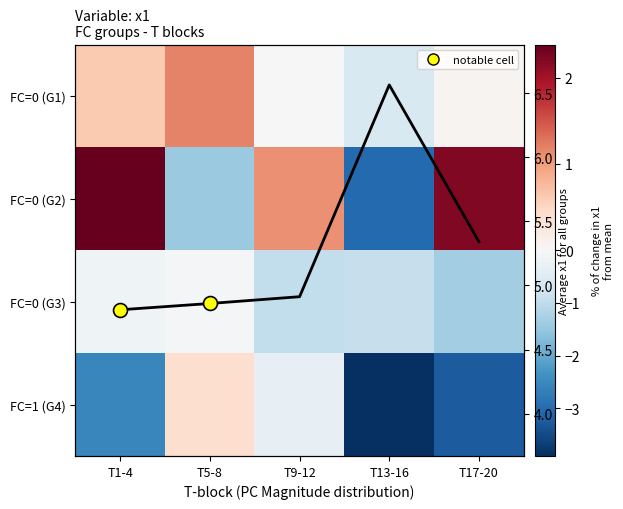

True or false: FC=0 (G1) has a value of 0.1 at T17-20.

True